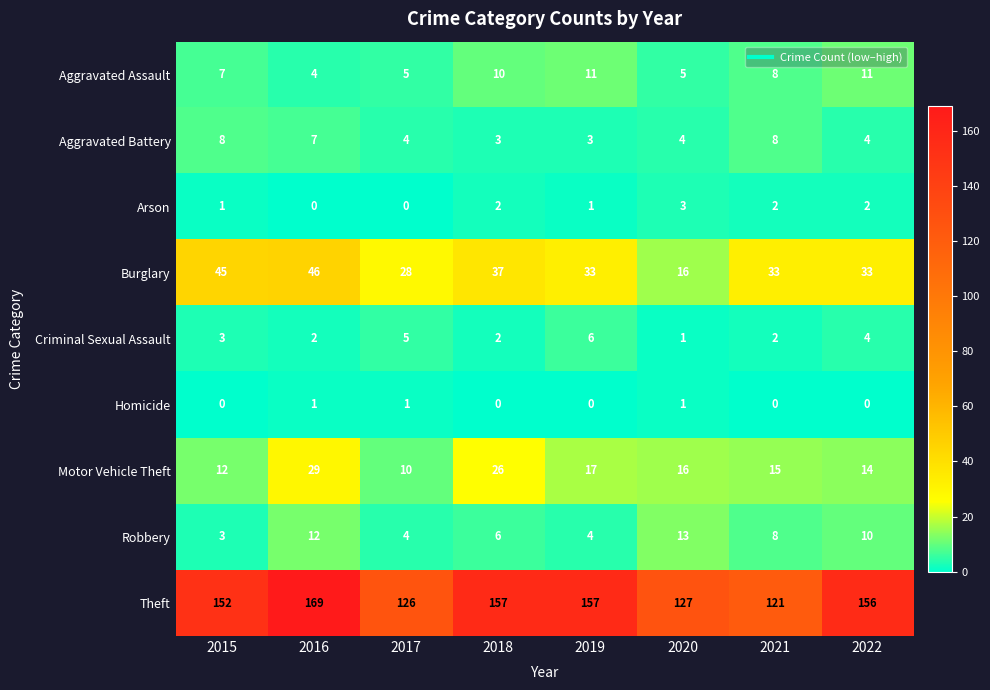

Rank the series by their maximum value, from lowest to highest.

Homicide, Arson, Criminal Sexual Assault, Aggravated Battery, Aggravated Assault, Robbery, Motor Vehicle Theft, Burglary, Theft